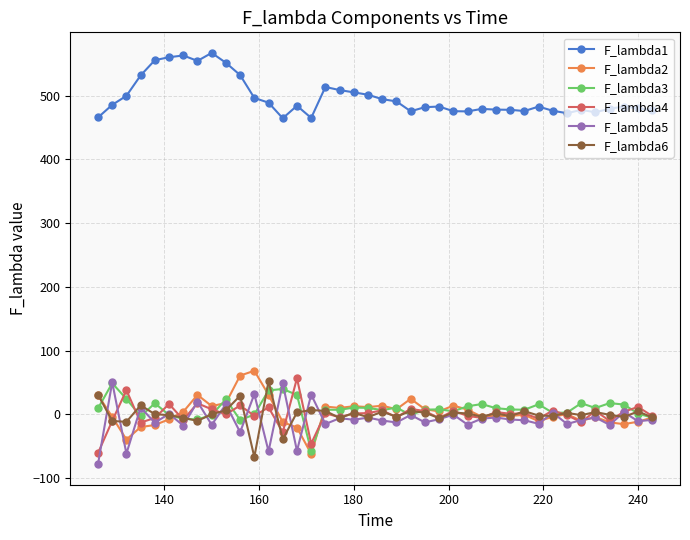

True or false: F_lambda3 has more than 1 interior local peaks.

True